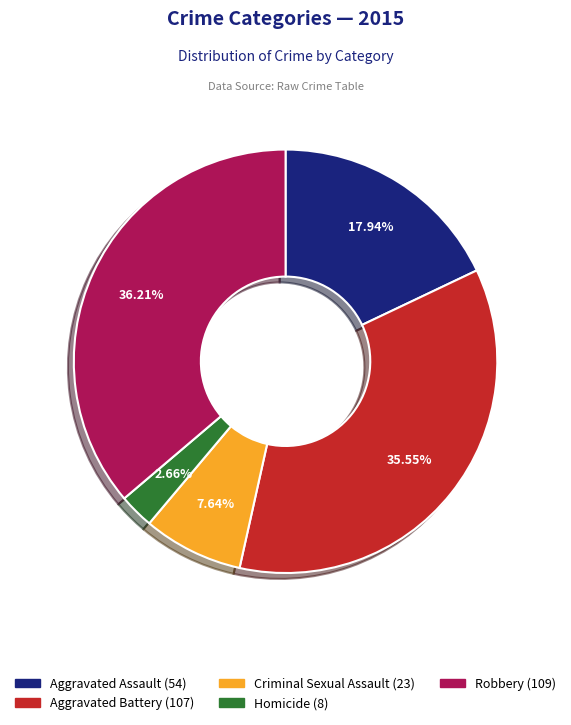

How many slices are in this pie chart?

5